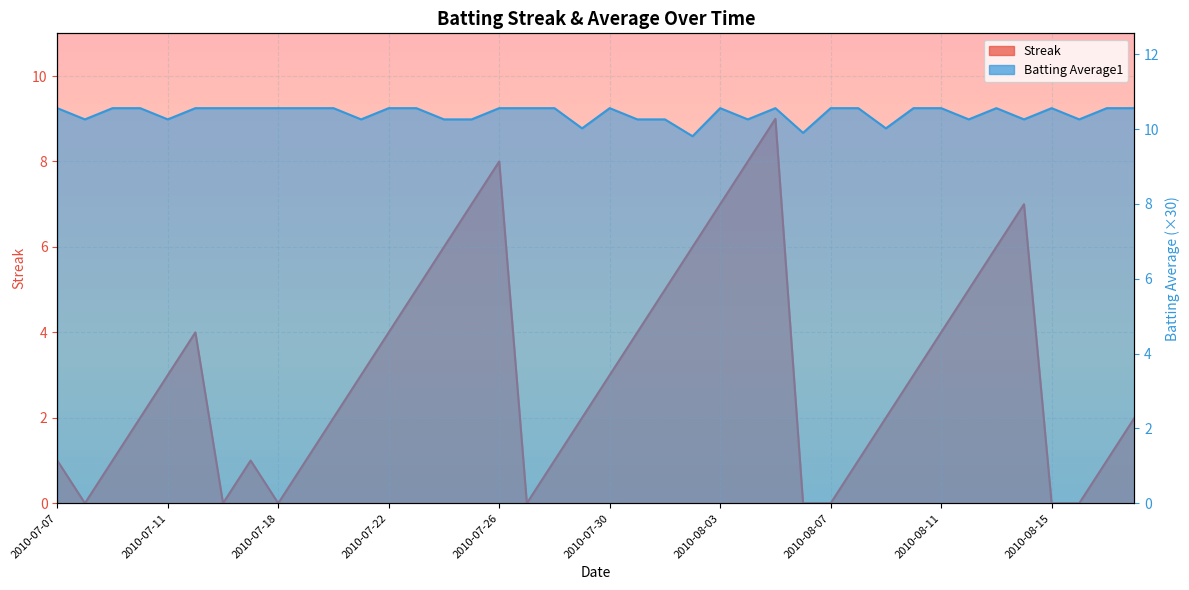

True or false: Streak has more than 2 interior local peaks.

True